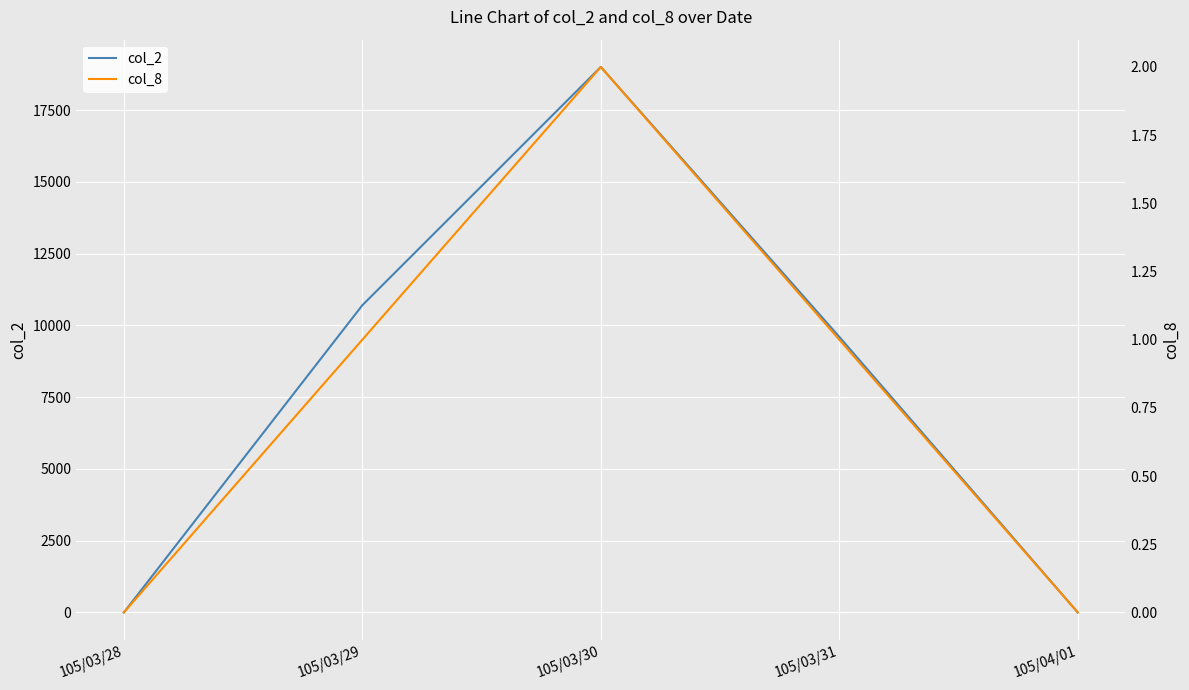

Where does the col_2 series first go above 9600?

105/03/29